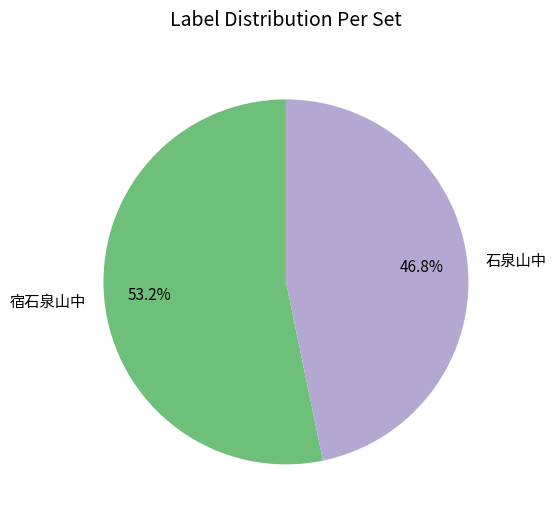

Does any single category account for the majority?

Yes